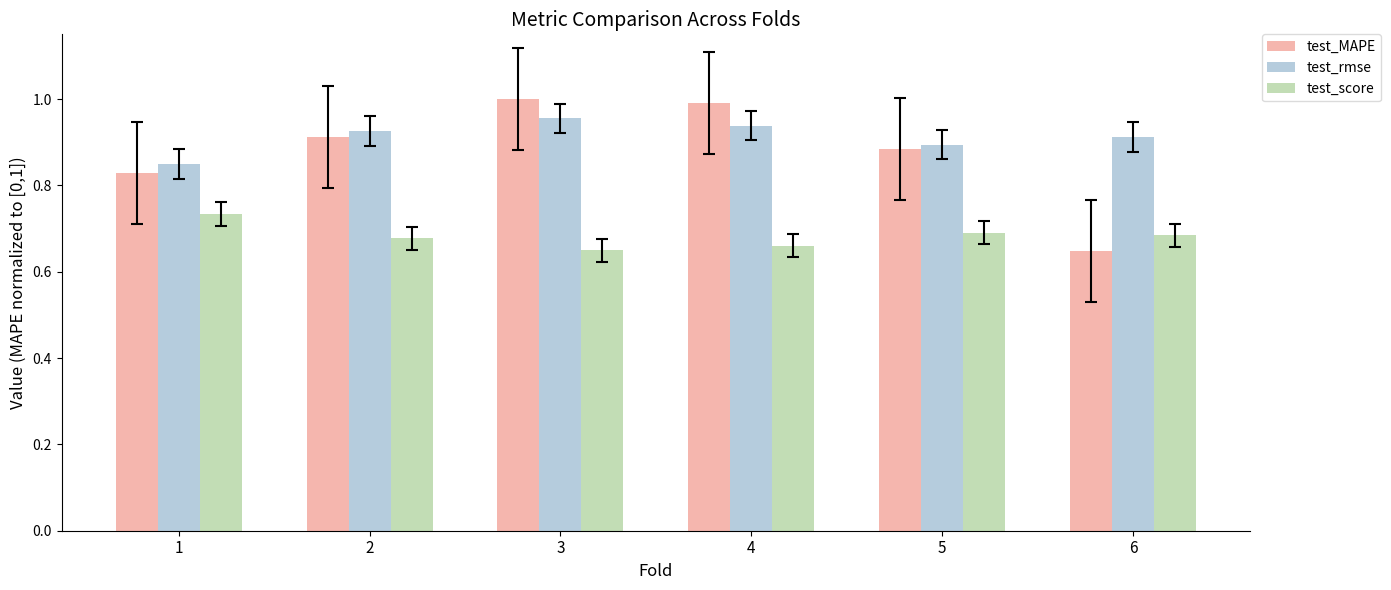

What is the sum of all test_score values?

4.1